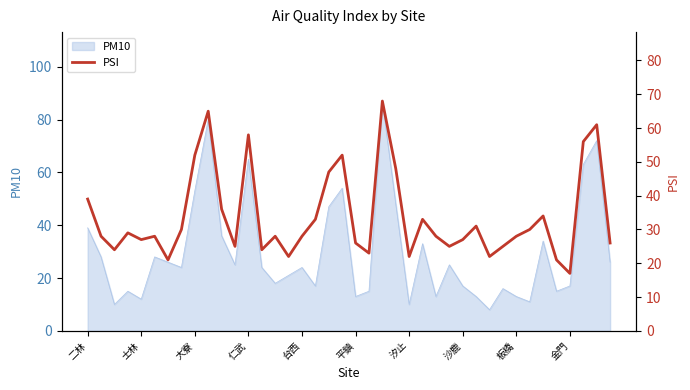

Is it true that PM10 equals 4 at 平鎮?

False